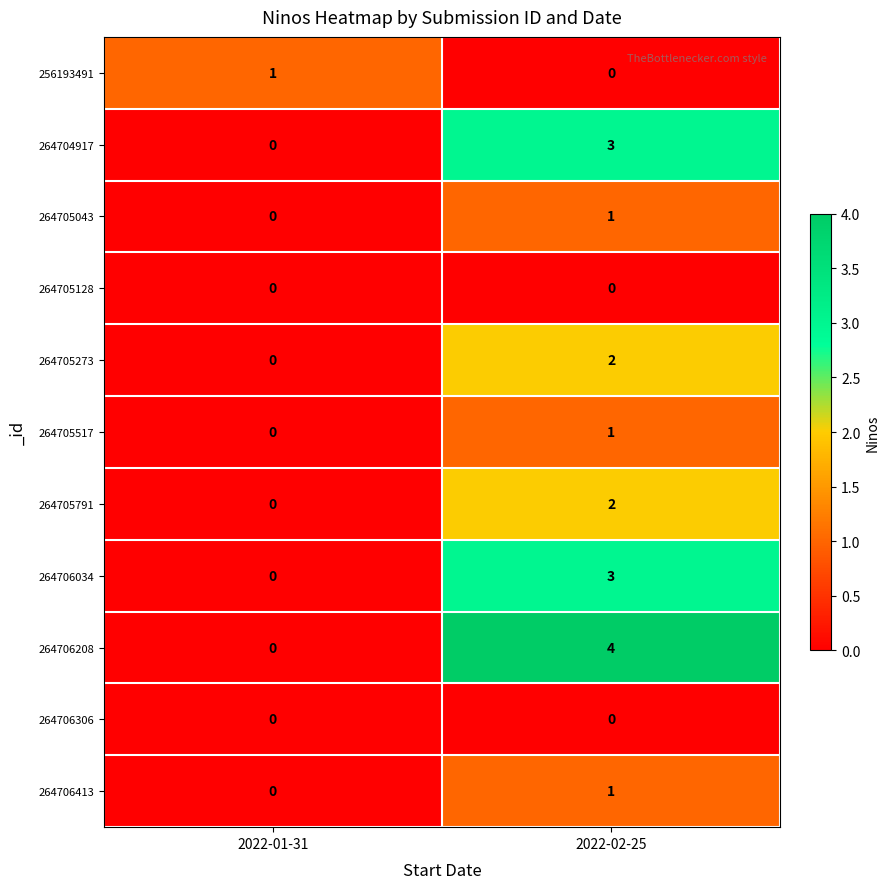

Rank the categories by 264705517 value from highest to lowest.

2022-02-25, 2022-01-31